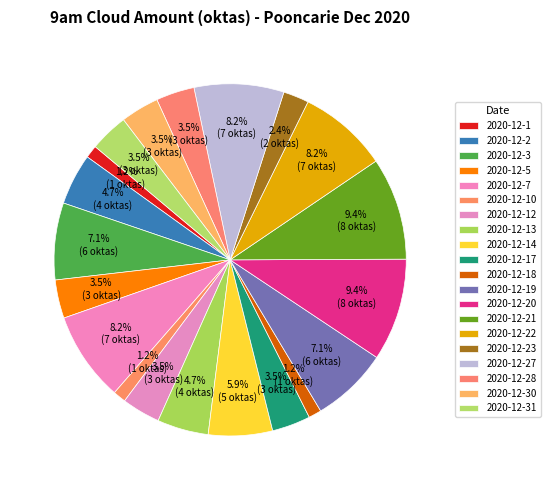

How many slices are in this pie chart?

20